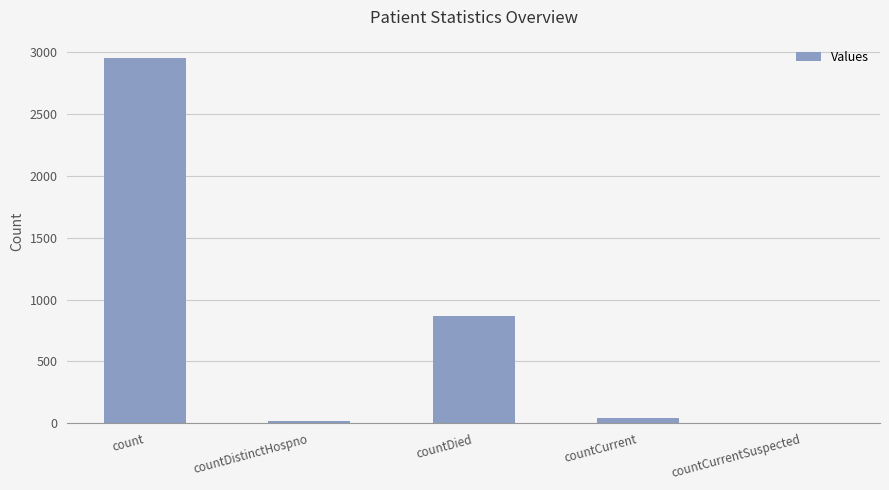

What is the average value?

777